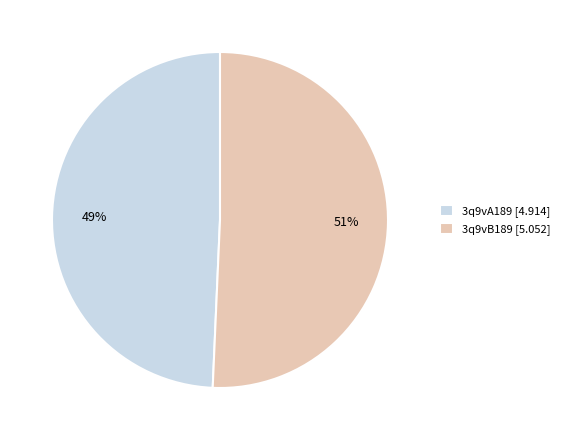

Does 3q9vB189 represent more than half of the total?

Yes